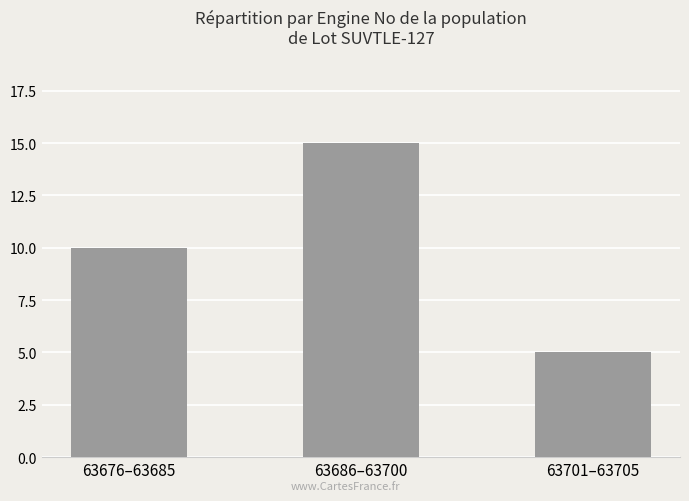

Does the chart contain stacked bars?

No